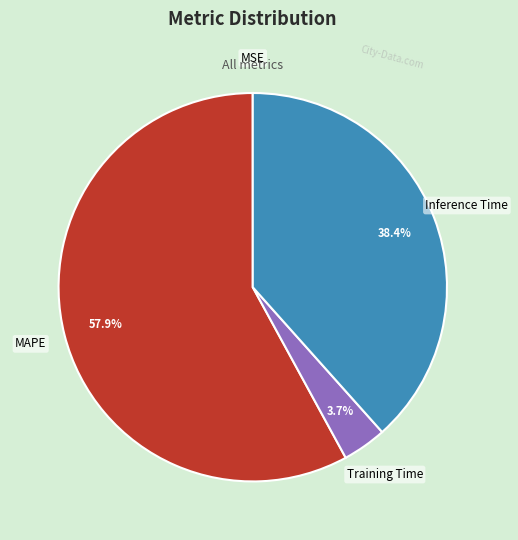

What is the largest slice in the pie chart?

MAPE